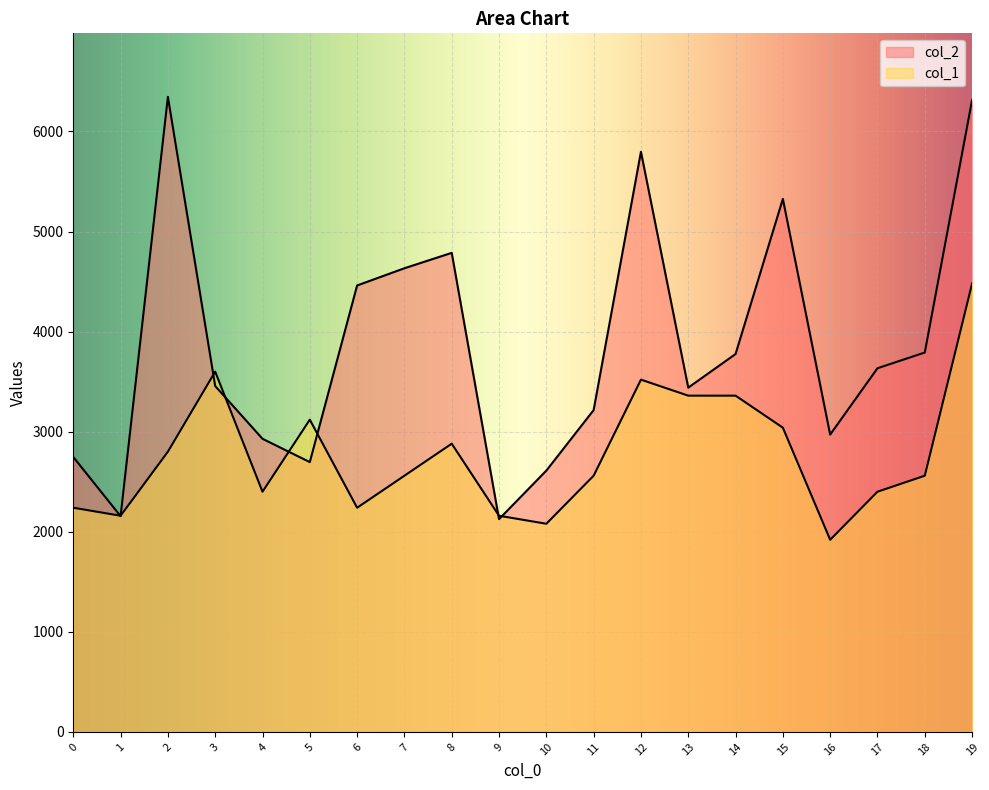

What is the value of the col_1 point at the 6th from the left?

3120